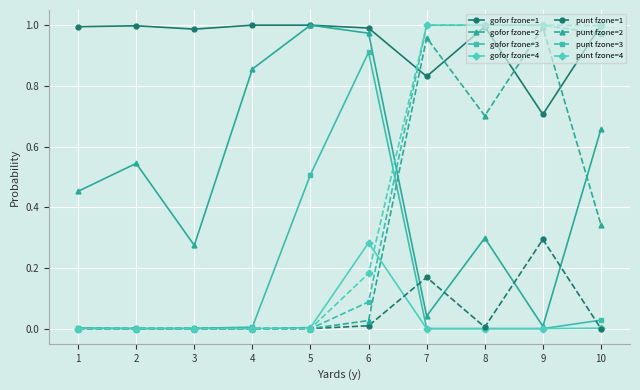

Which series has the largest total across all categories?

gofor fzone=1